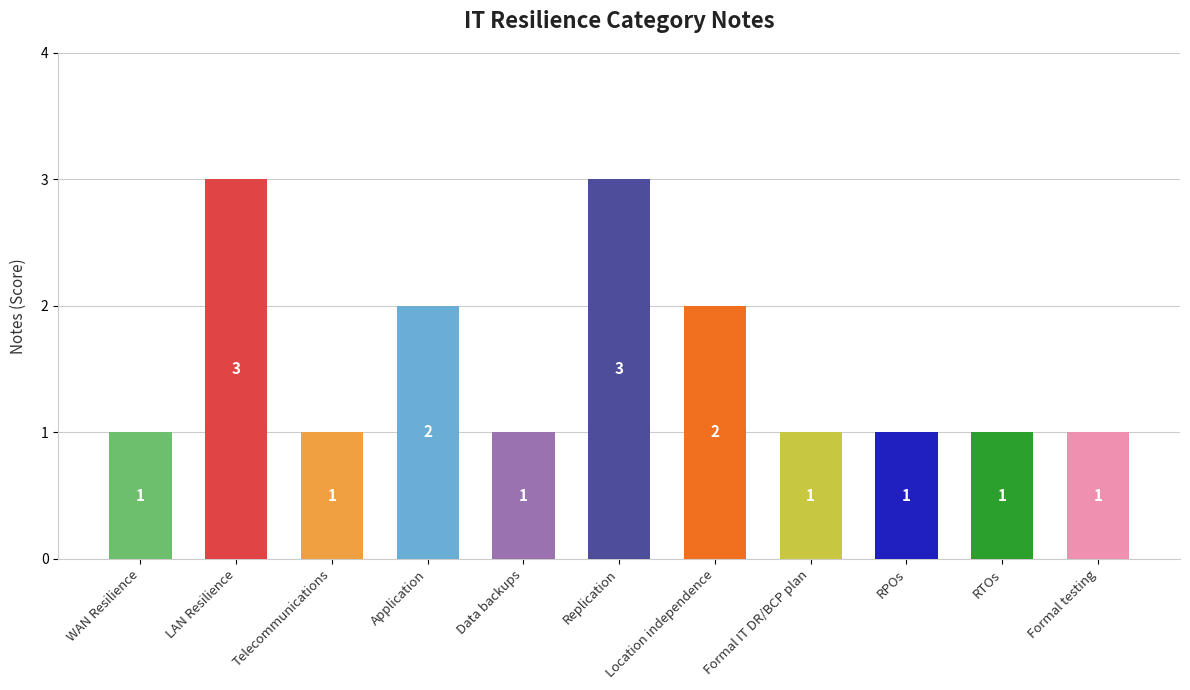

Reading left to right, transcribe all the data shown in this chart.

1	3	1	2	1	3	2	1	1	1	1